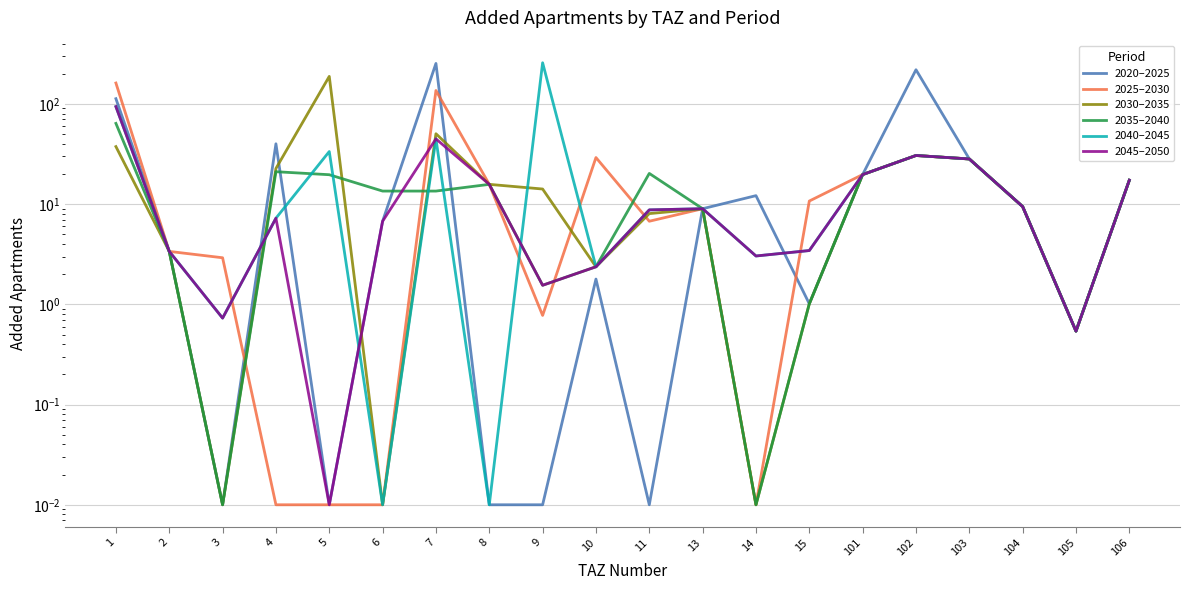

What is the sum of the 2030–2035 values at 106 and 1?

54.8